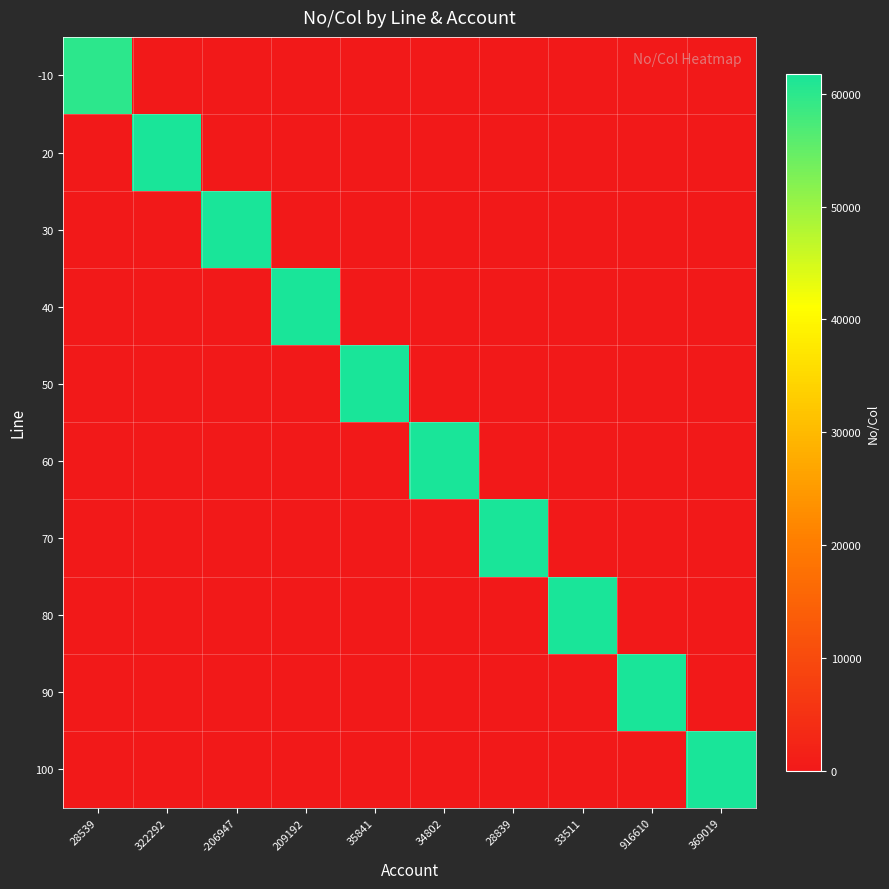

Which series changed the most between 209192 and 35841?

50